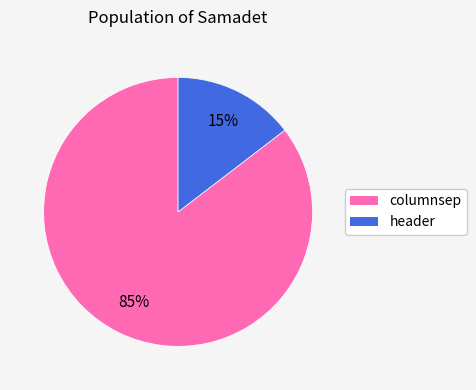

Which slice is the smallest?

header